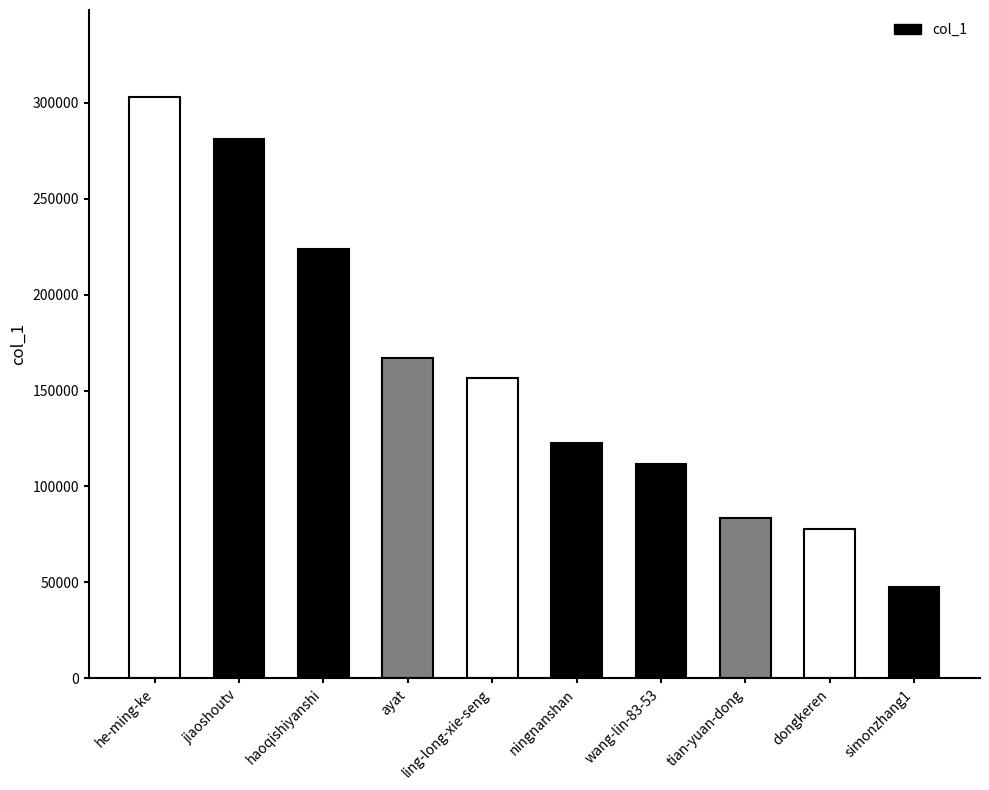

The value at wang-lin-83-53 is 152881. True or false?

False